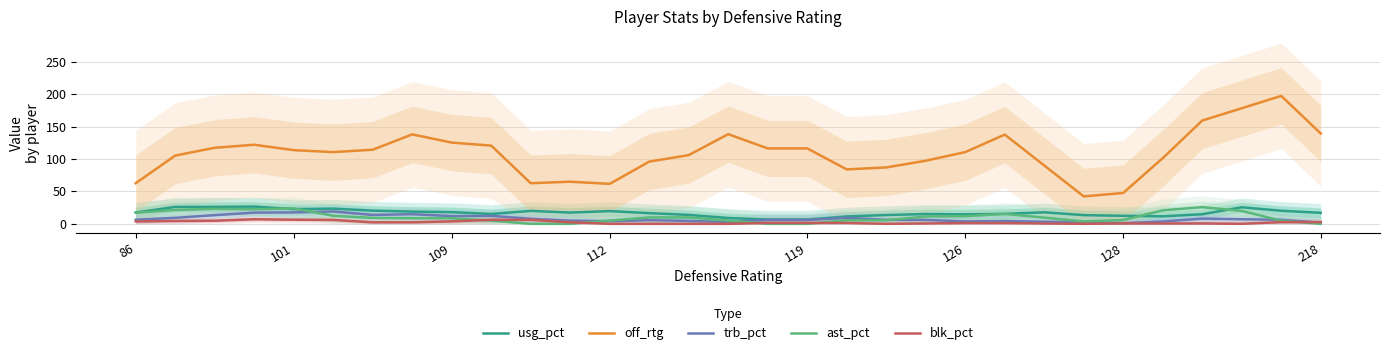

True or false: off_rtg and blk_pct cross at least once.

False